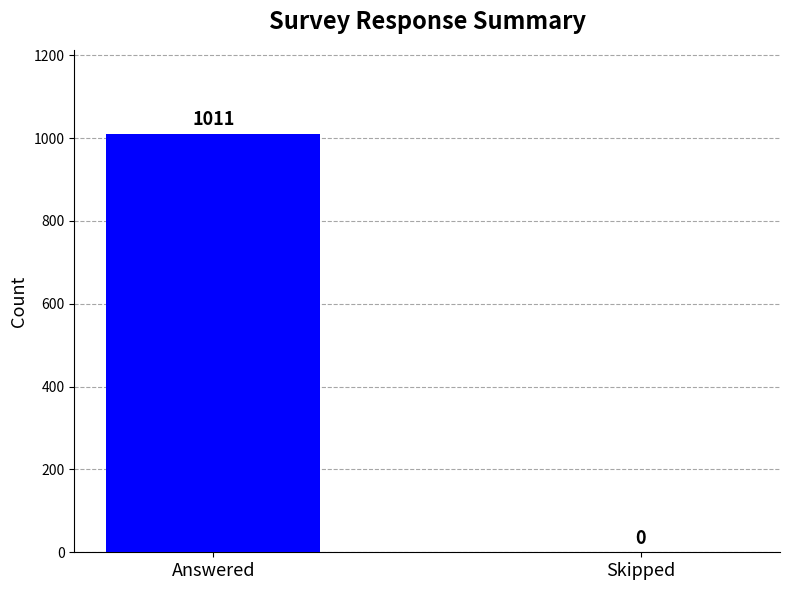

Where is the data nearest to the value 505?

Skipped